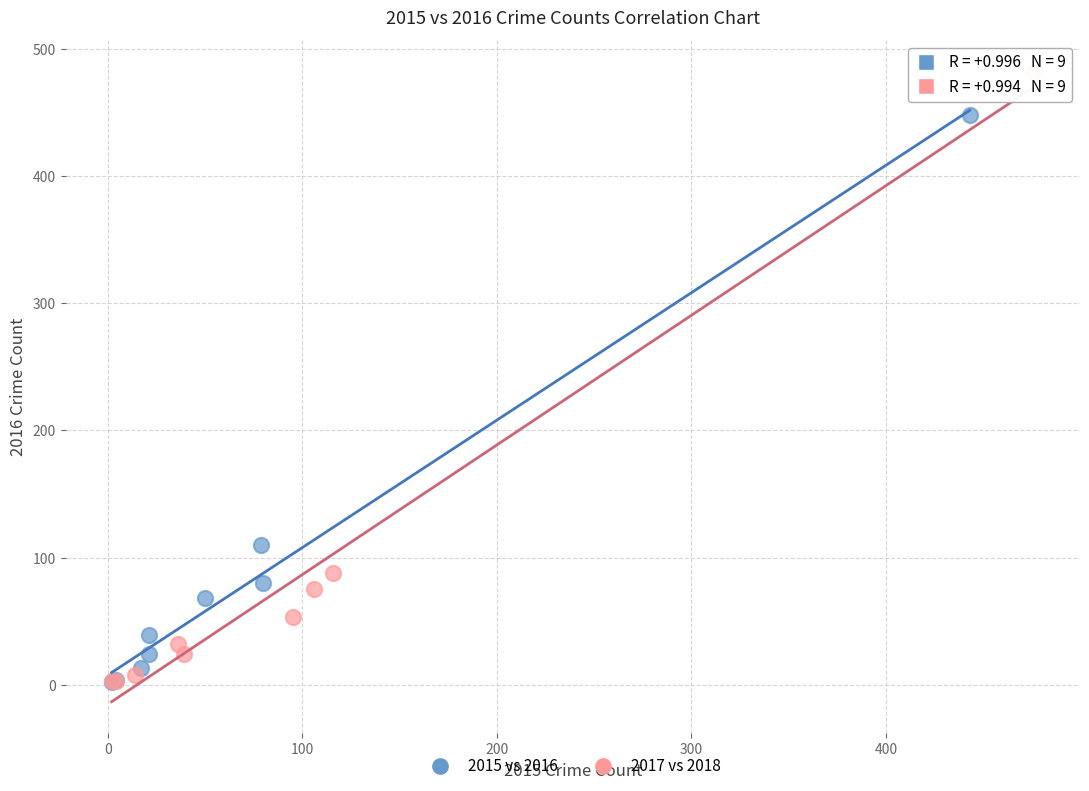

Which series has the largest Y range (max minus min)?

2017 vs 2018